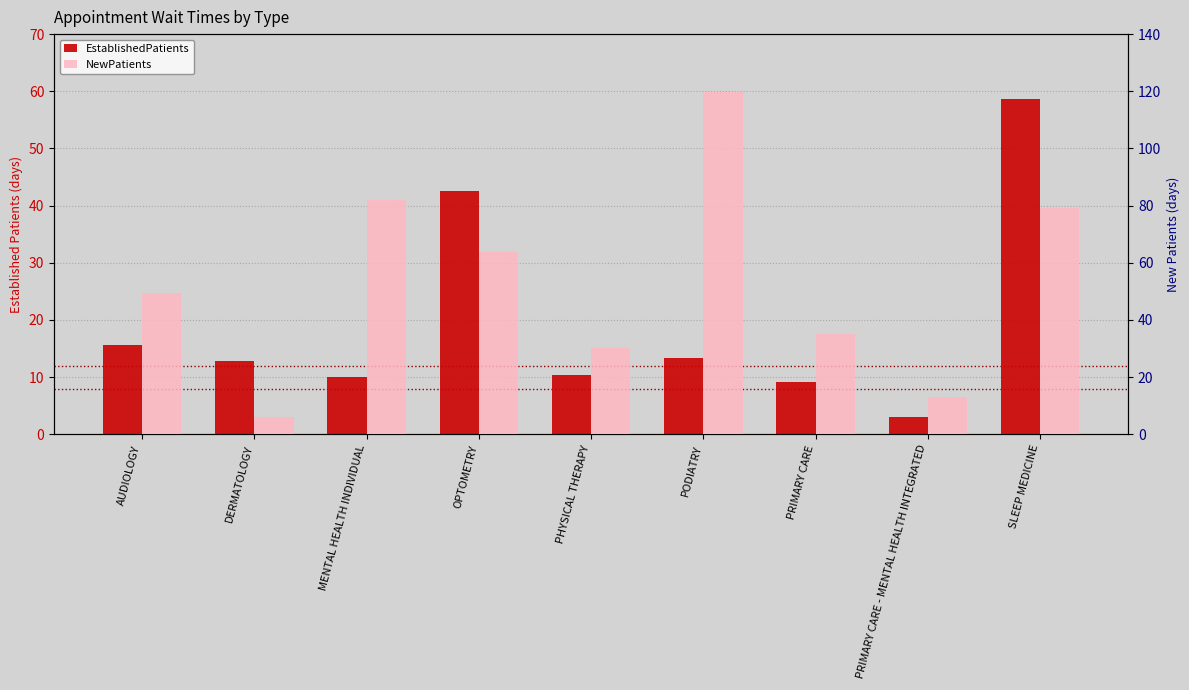

The value of NewPatients at SLEEP MEDICINE is 79.2. True or false?

True